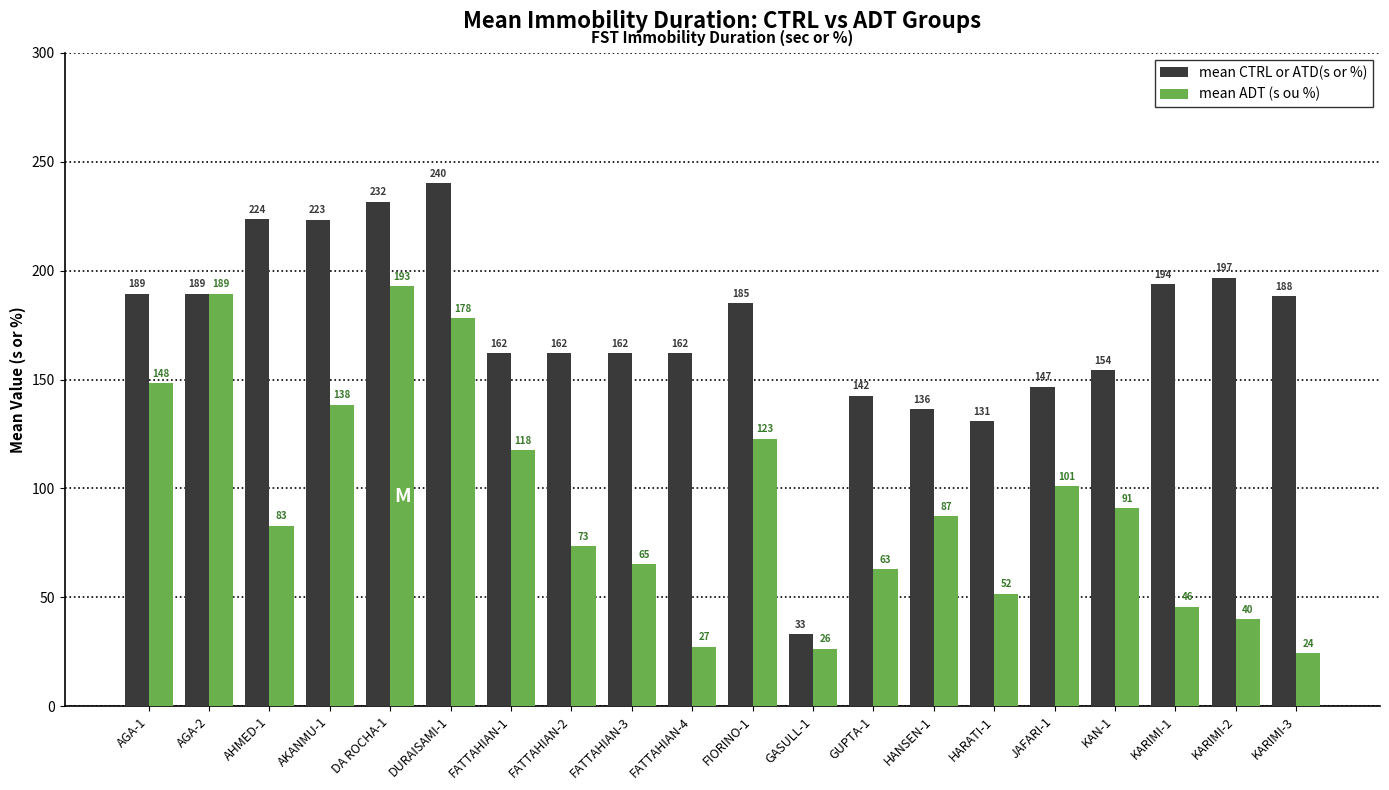

List the series in order of their peak value, highest first.

mean CTRL or ATD(s or %), mean ADT (s ou %)